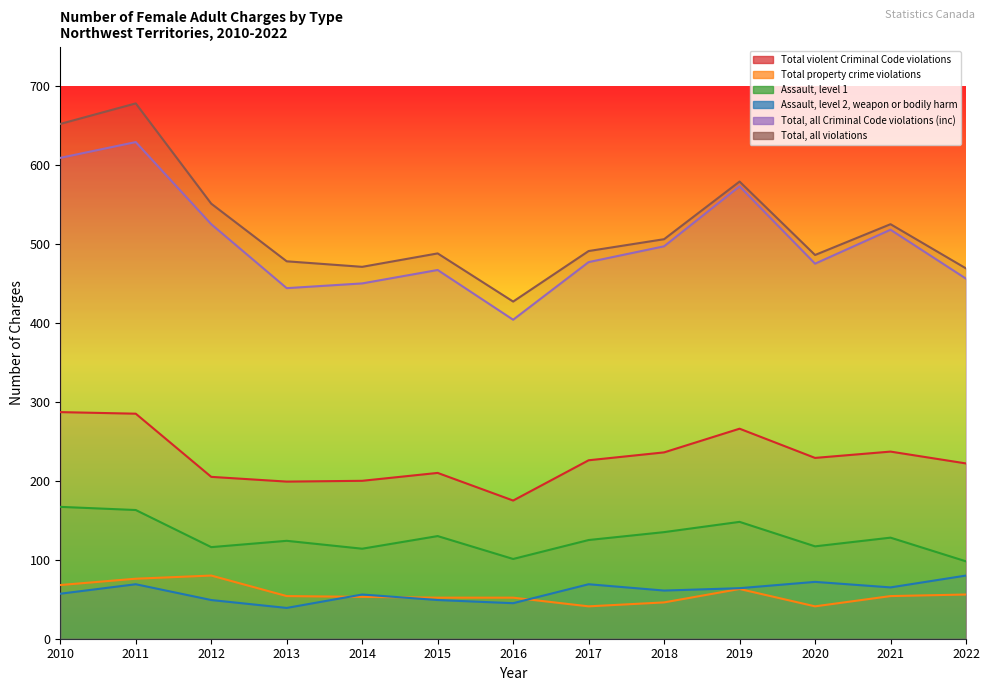

At which category does Total, all Criminal Code violations (inc) reach its first local peak?

2011